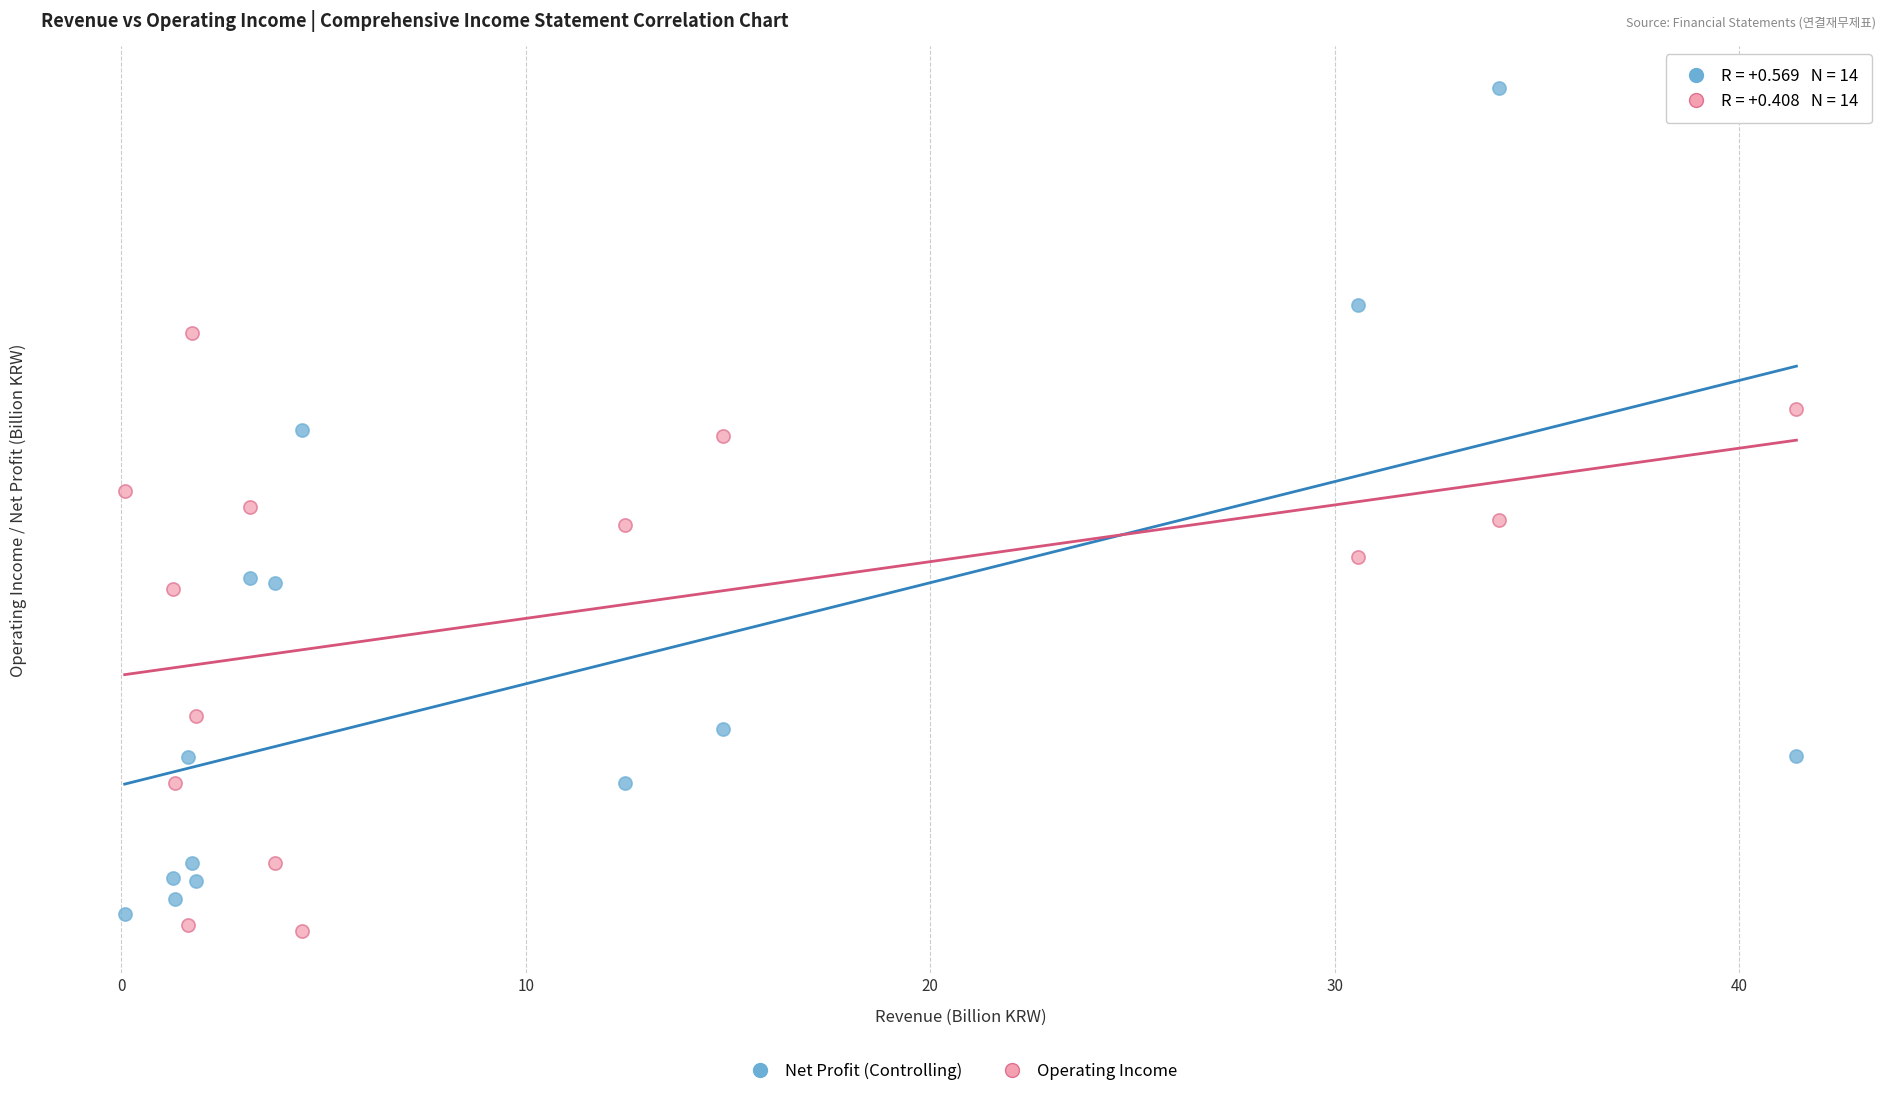

Which series reaches the maximum Y coordinate?

Net Profit (Controlling)